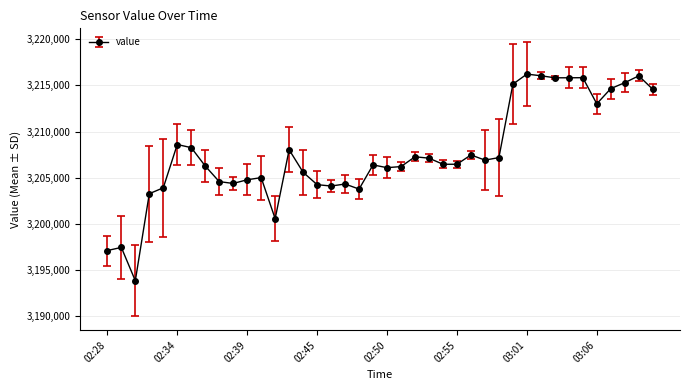

Count the number of data series in this chart.

1